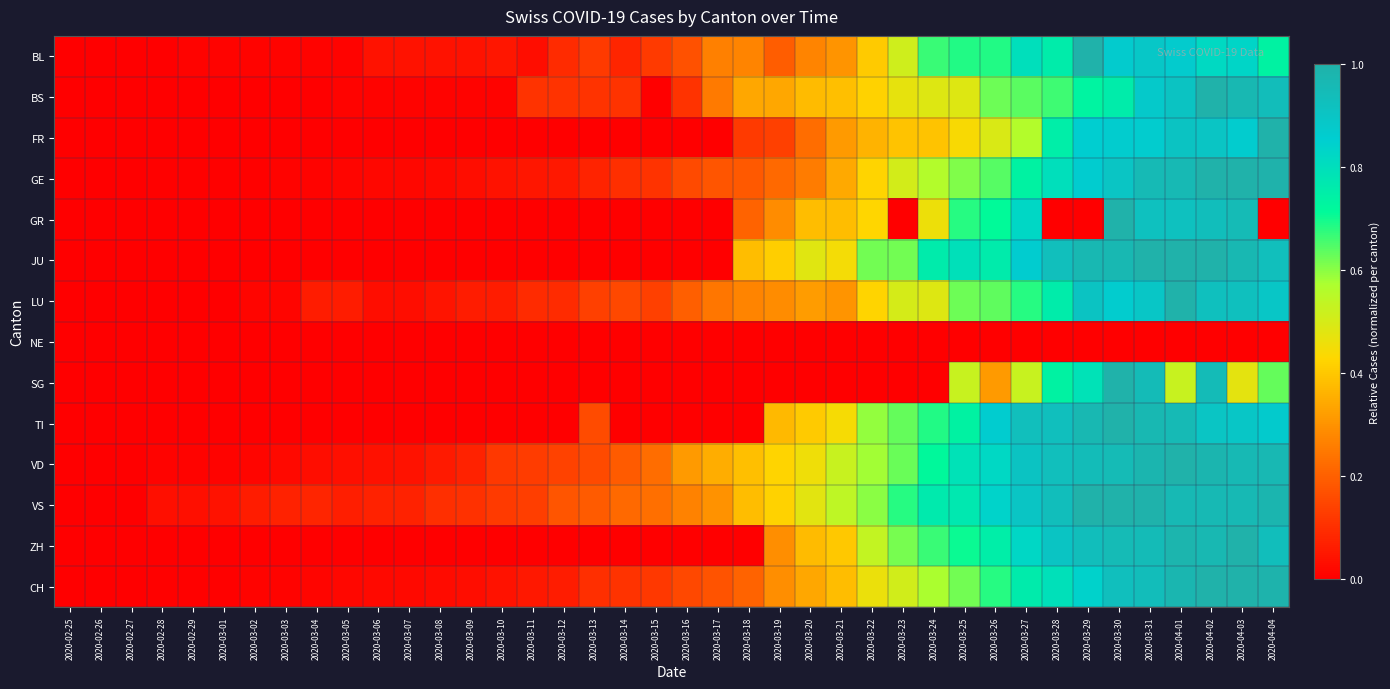

At how many categories does at least one series exceed 0?

39